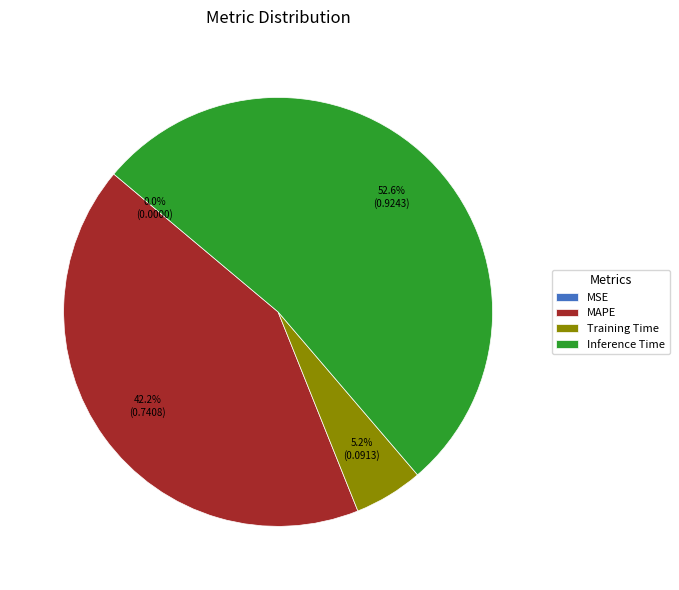

Which has a higher value, MAPE or Inference Time?

Inference Time